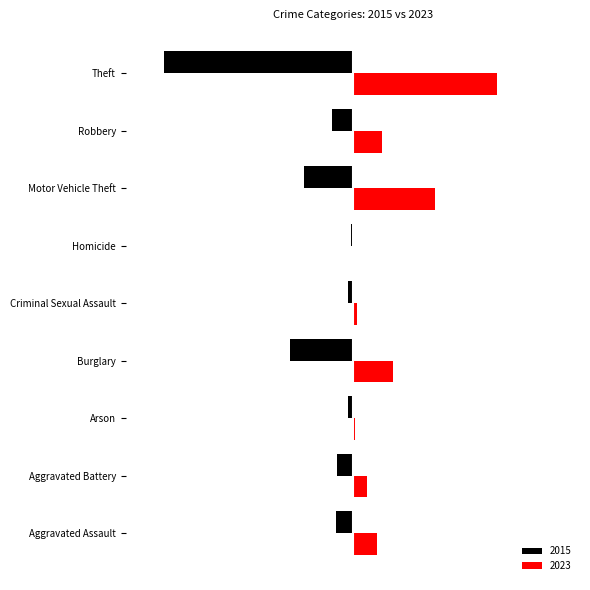

At which label is 2015 closest to -186?

Burglary